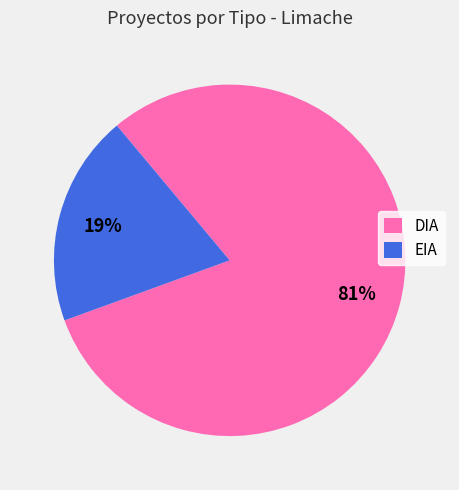

What is the smallest slice in the pie chart?

EIA